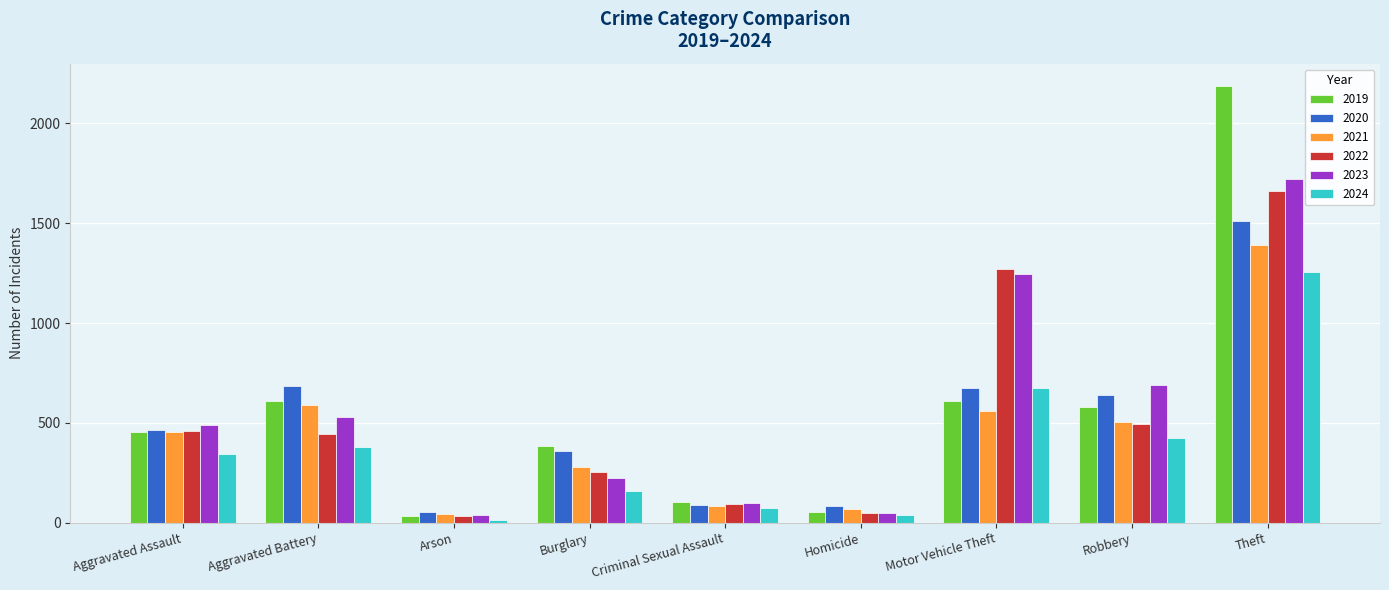

What is the difference between the maximum and minimum values in the 2024 series?

1244